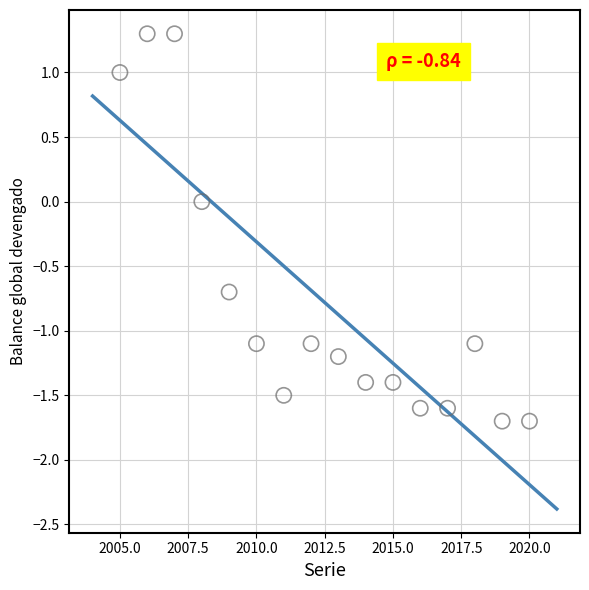

What is the range of X values (max minus min)?

15.0